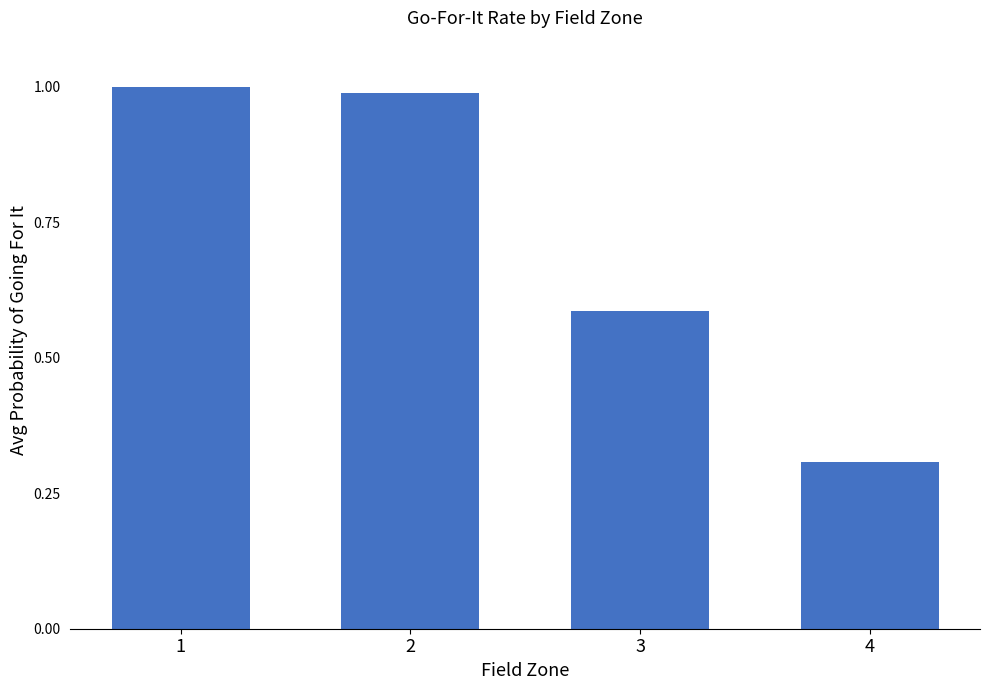

What is the value of the 4th bar from the left?

0.3